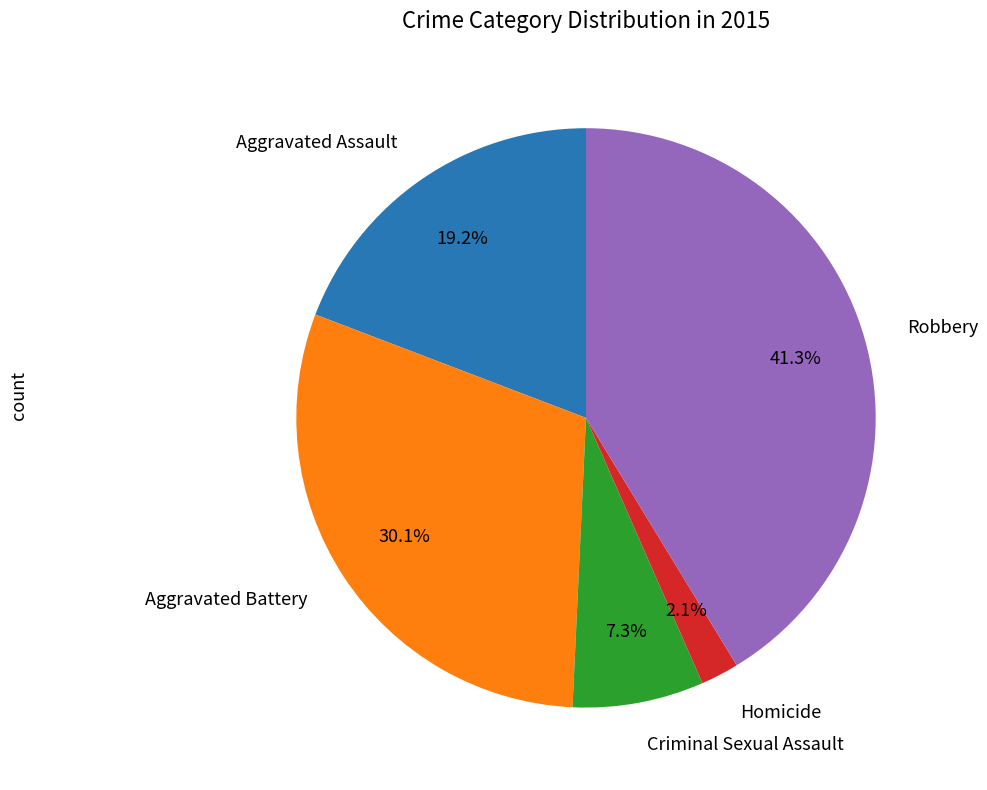

Does Robbery represent more than half of the total?

No